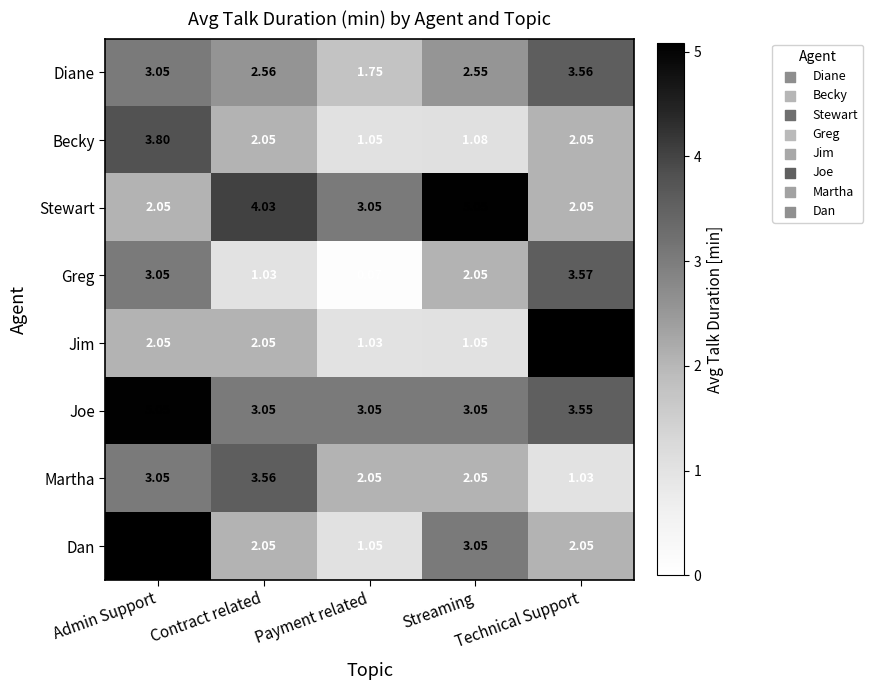

Which category has the lowest value across all series?

Payment related